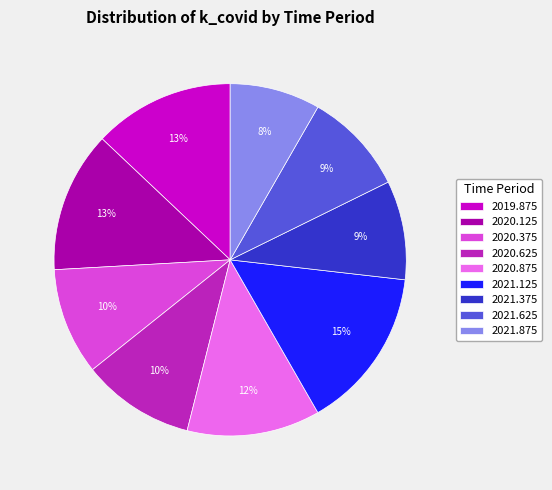

Is there any slice that represents more than half of the pie?

No